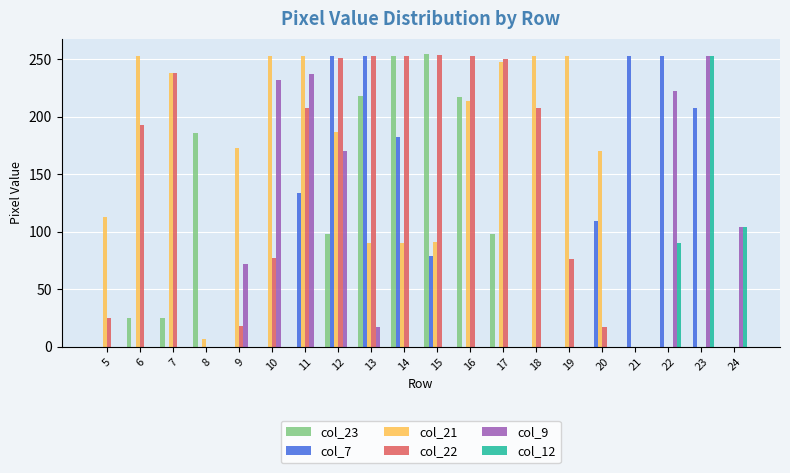

Which series has the largest total across all categories?

col_21